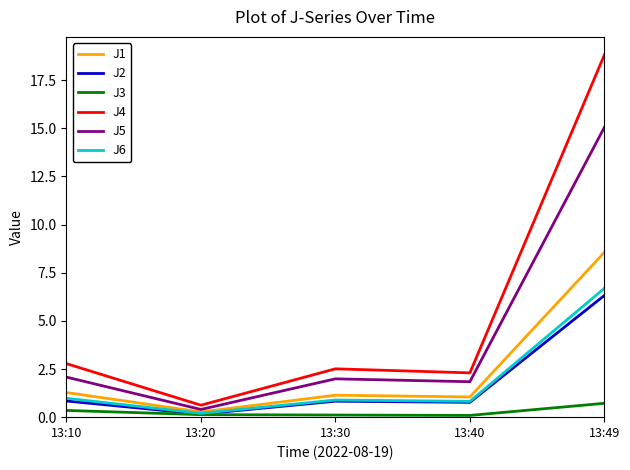

Is it true that J3 equals 0.1 at 13:30?

True